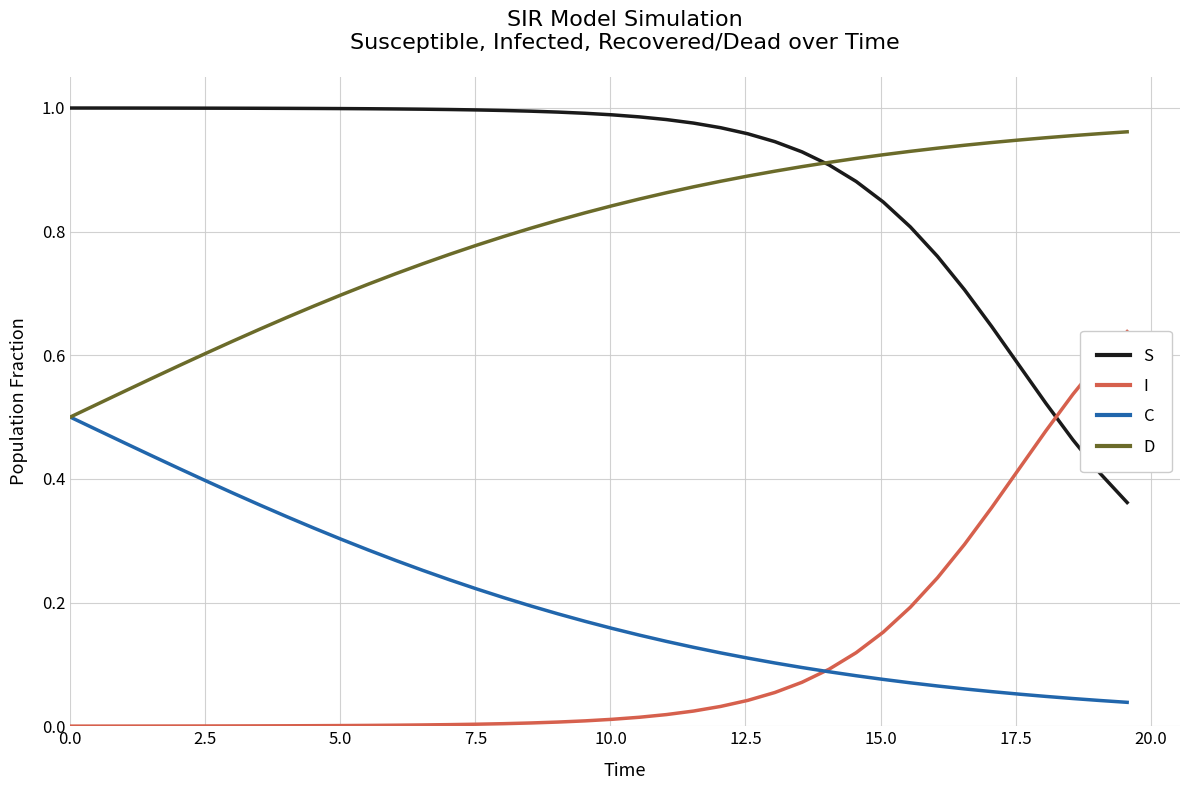

What are all the series names shown in the legend?

S, I, C, D